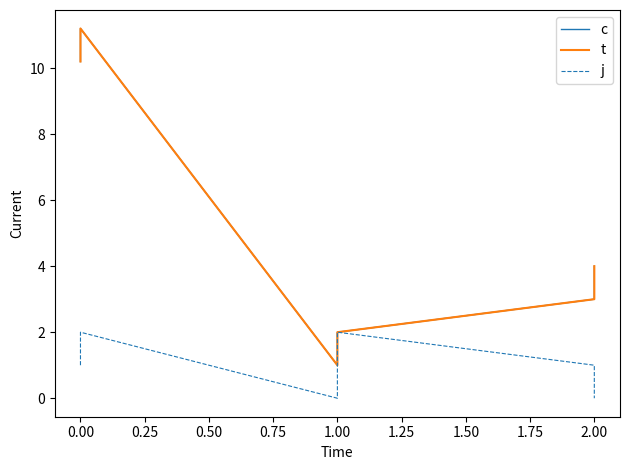

What is the sum of all t values?

31.4